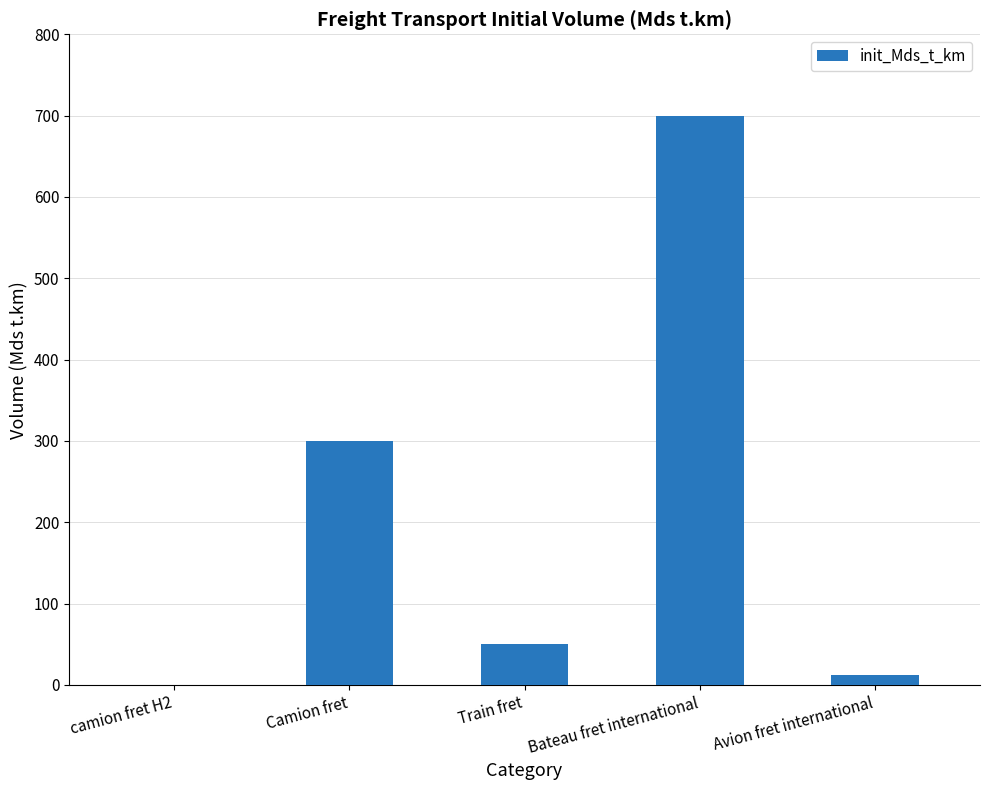

Are the bars horizontal?

No